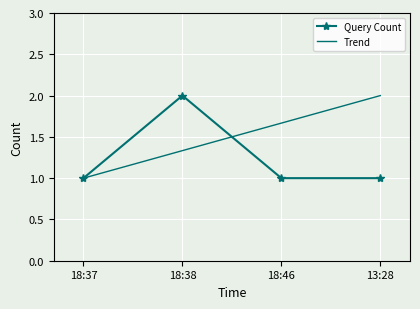

What is the difference between the highest and lowest values at 18:38?

0.7